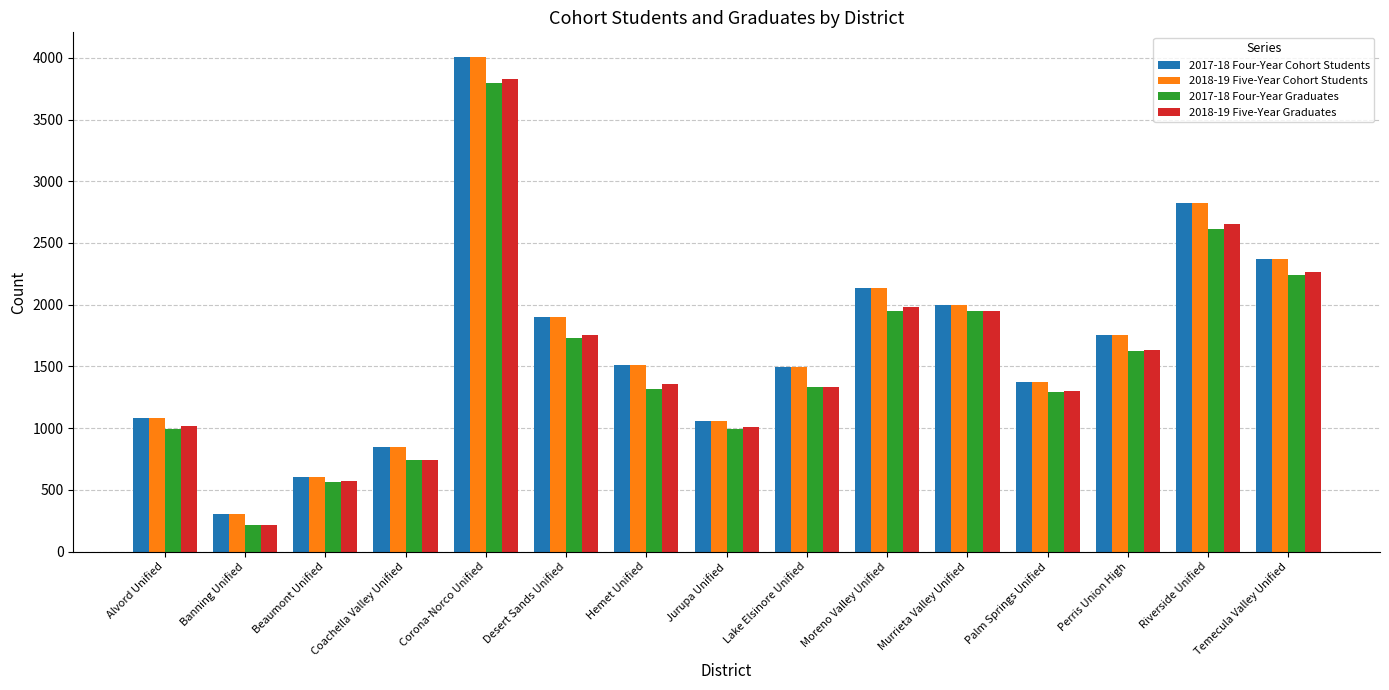

True or false: 2018-19 Five-Year Cohort Students has a value of 1752 at Perris Union High.

True